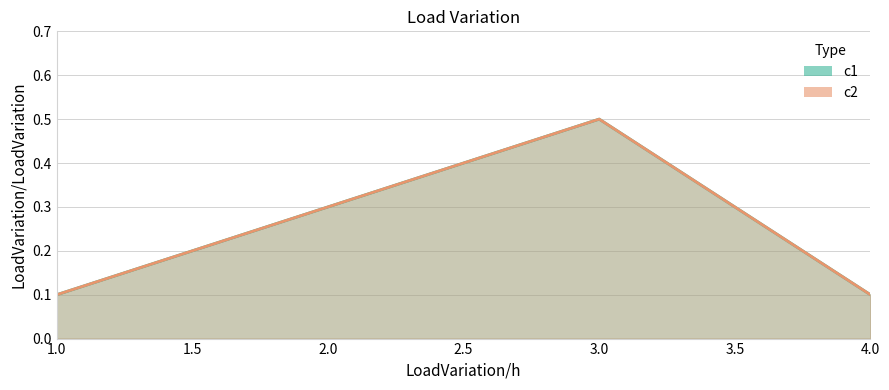

Count the c2 values in the range 0 to 1.

4